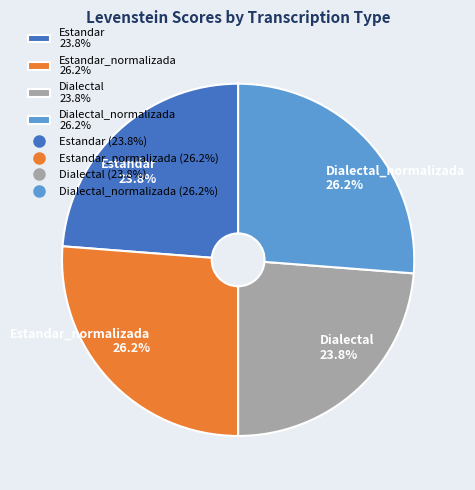

What portion of the pie excludes Dialectal 23.8%?

76.2%